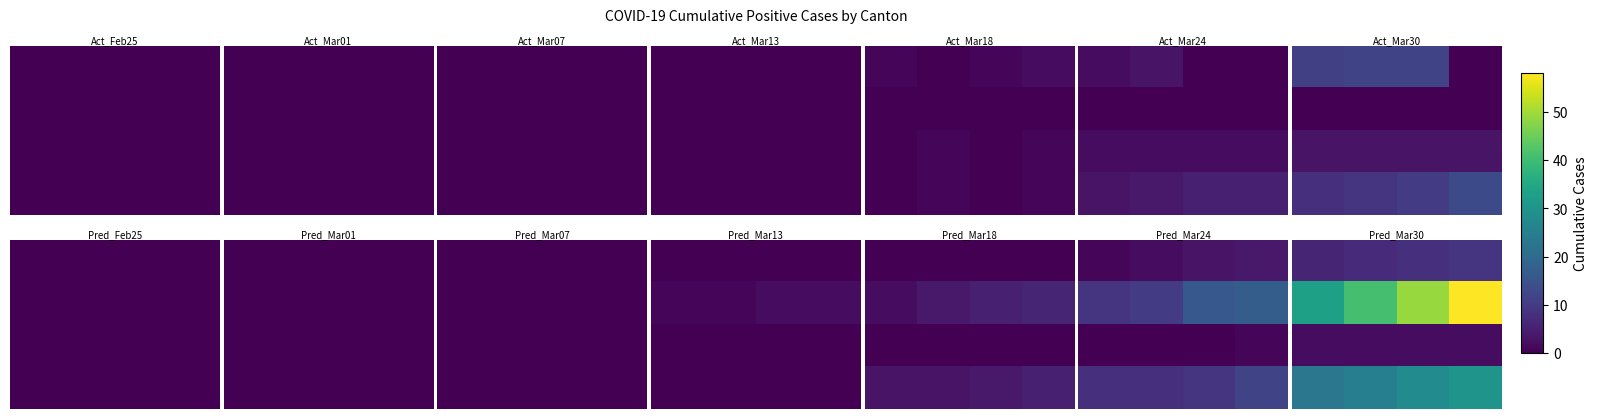

How many series are shown in this chart?

4